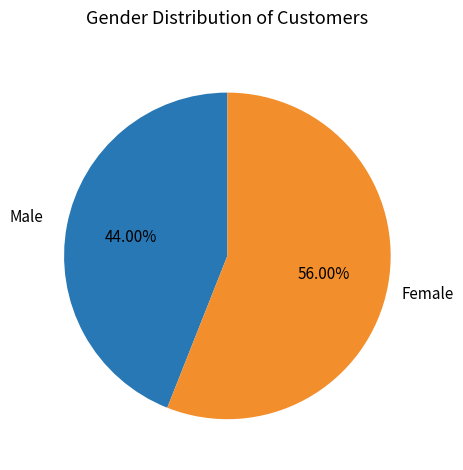

Is there a majority slice in this chart?

Yes